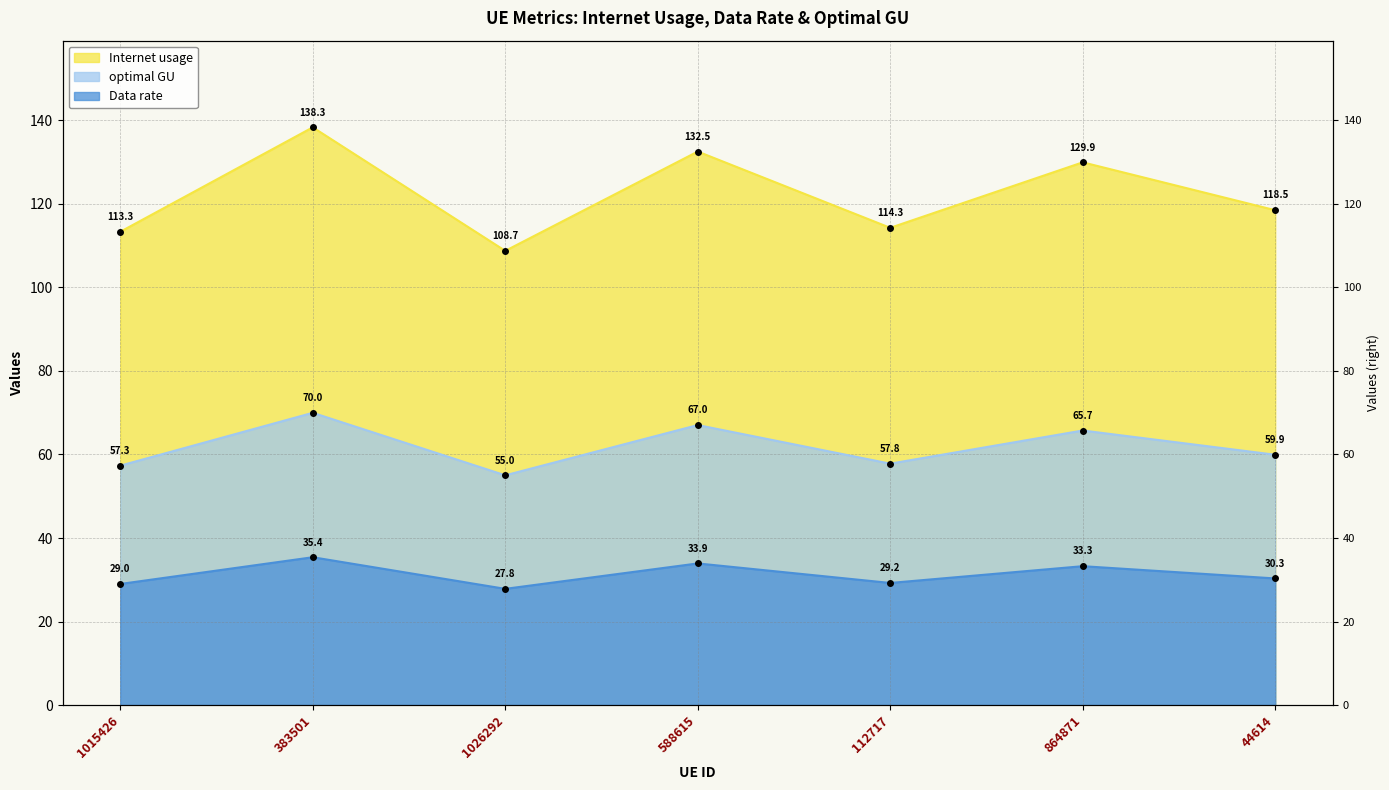

Is the value of Internet usage at 112717 greater than the value of Data rate at 1026292?

Yes